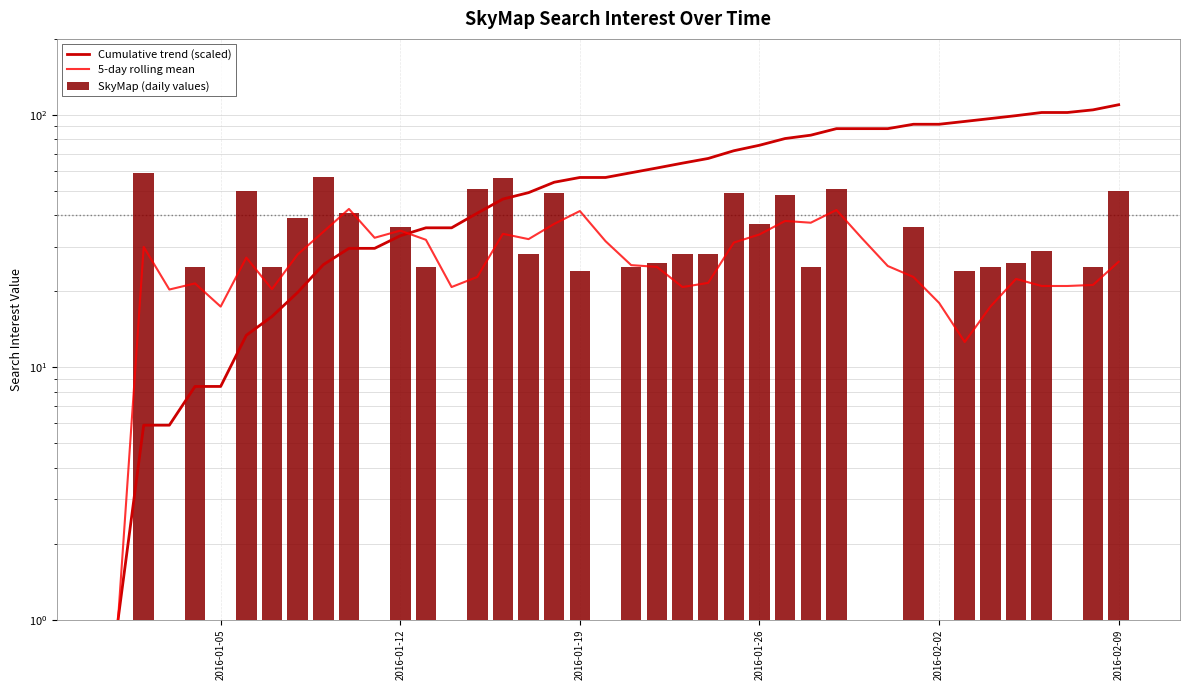

How many data points in 5-day rolling mean are less than 26?

20